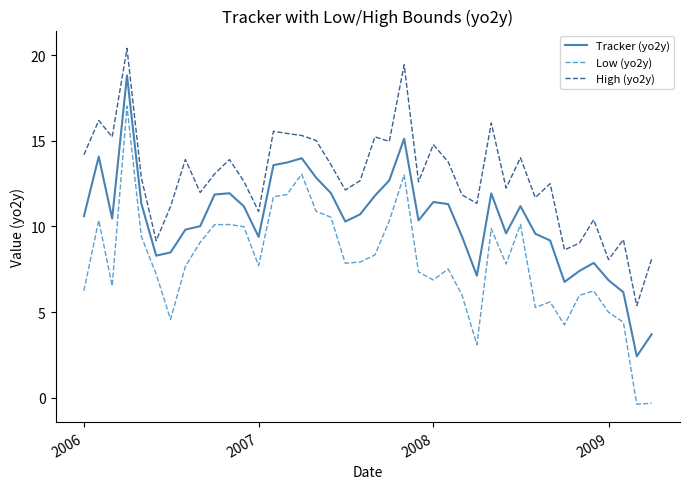

What are all the series names shown in the legend?

Tracker (yo2y), Low (yo2y), High (yo2y)